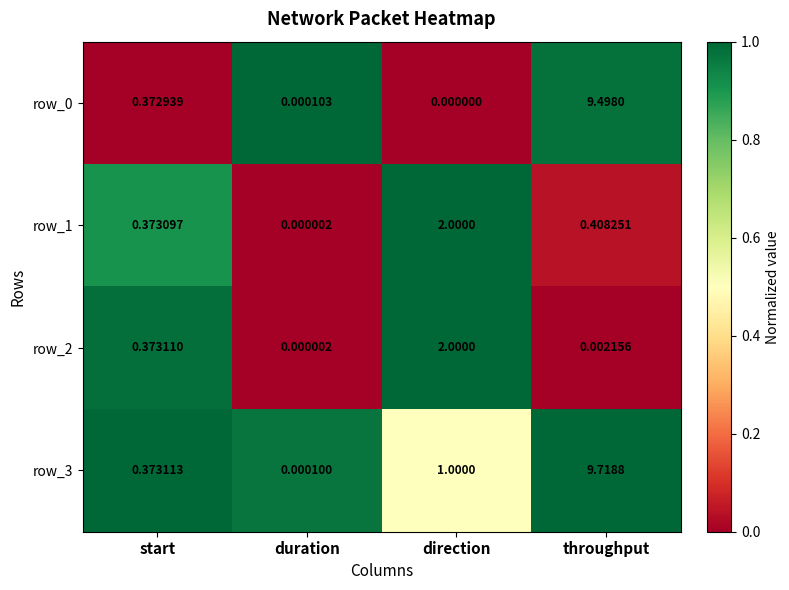

At which category does the chart reach its peak across all series?

throughput